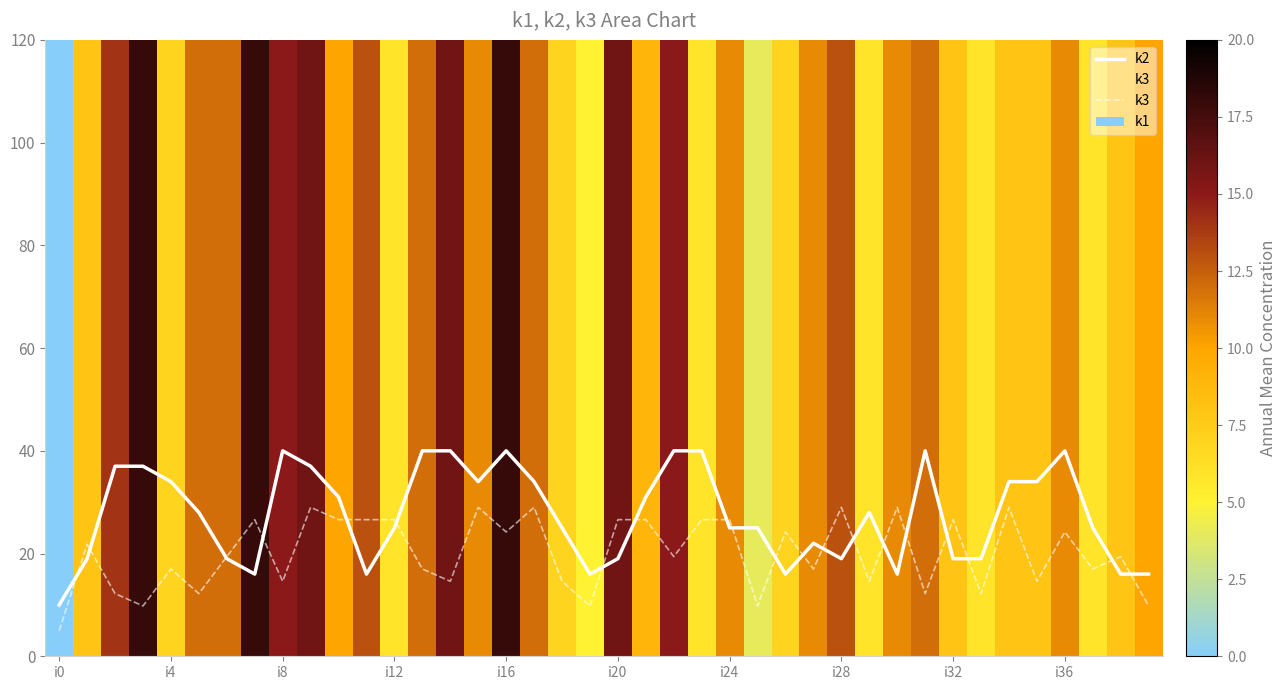

What is the difference between the maximum and minimum values in the k3 series?

24.0